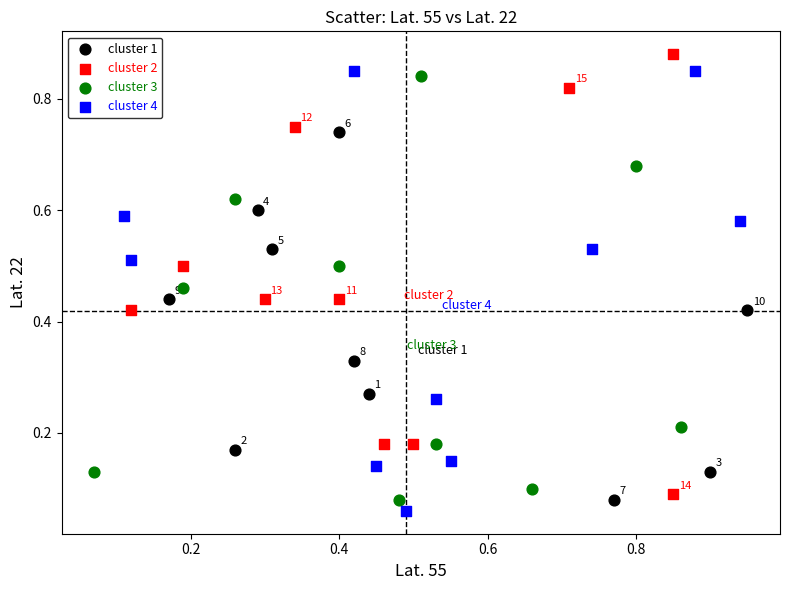

Which series reaches the minimum Y coordinate?

cluster 4